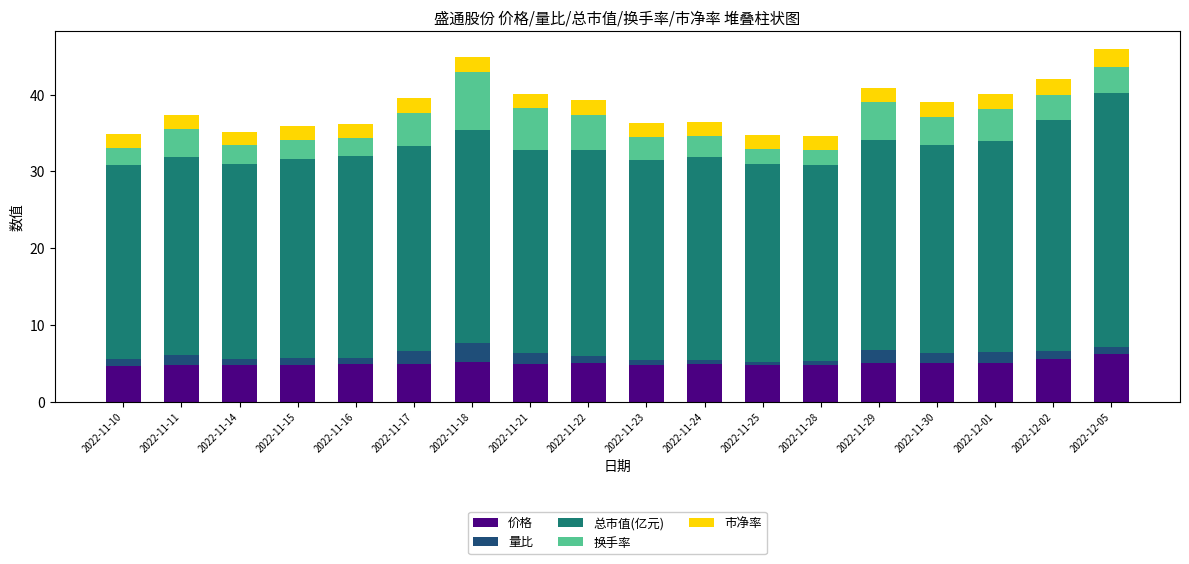

What is the minimum value for 价格?

4.7